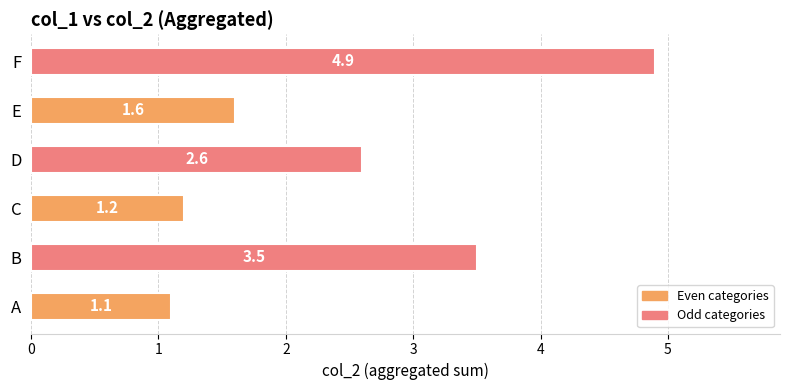

What is the difference between the maximum and second lowest values?

3.7